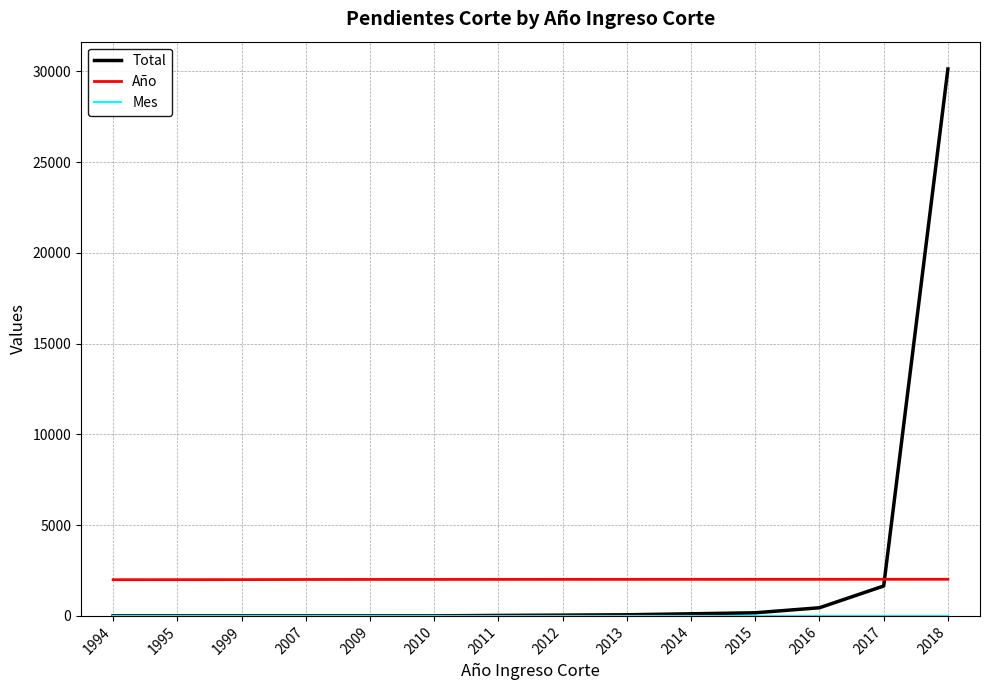

What is the greatest value displayed?

30133